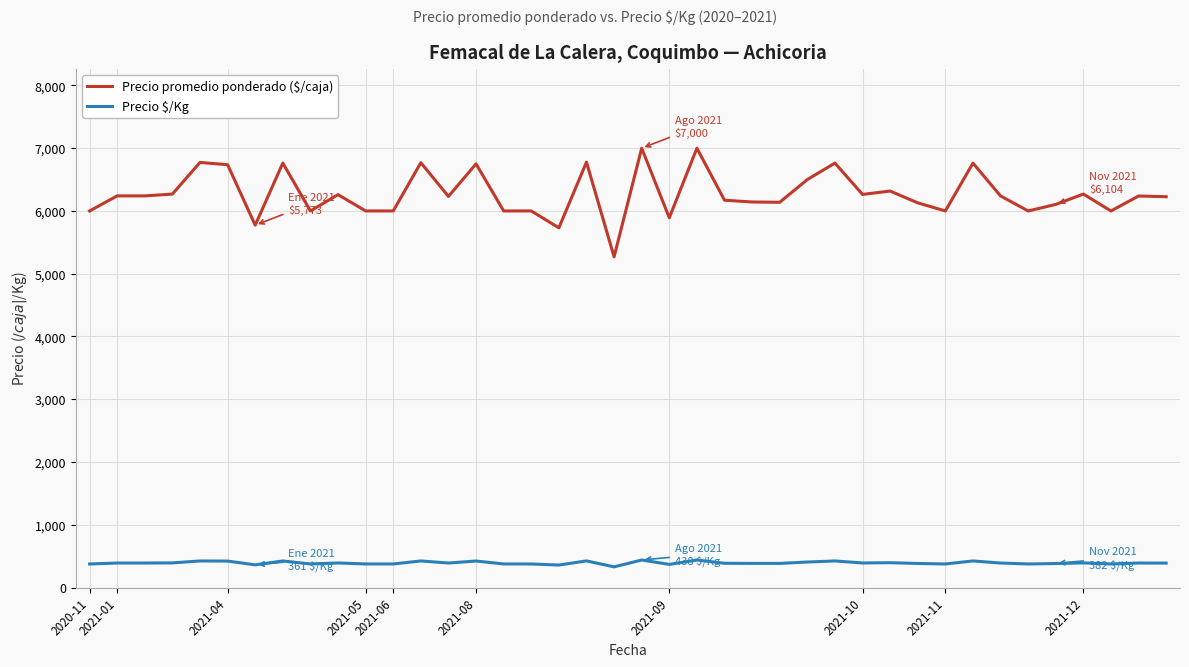

True or false: Precio $/Kg and Precio promedio ponderado ($/caja) cross at least once.

False